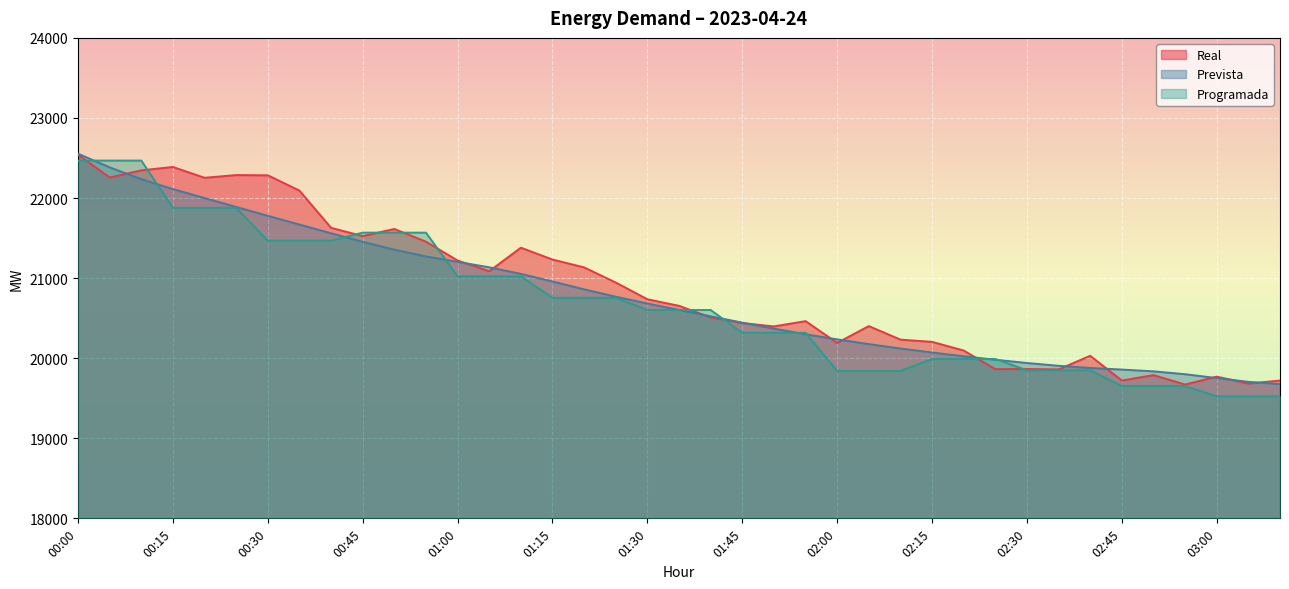

True or false: Programada and Real intersect in this chart.

True